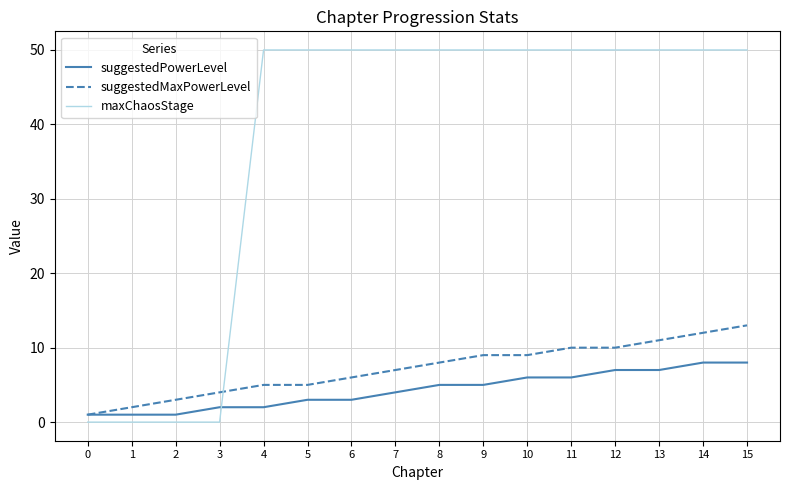

What is the sum of the suggestedMaxPowerLevel values at 0 and 15?

14